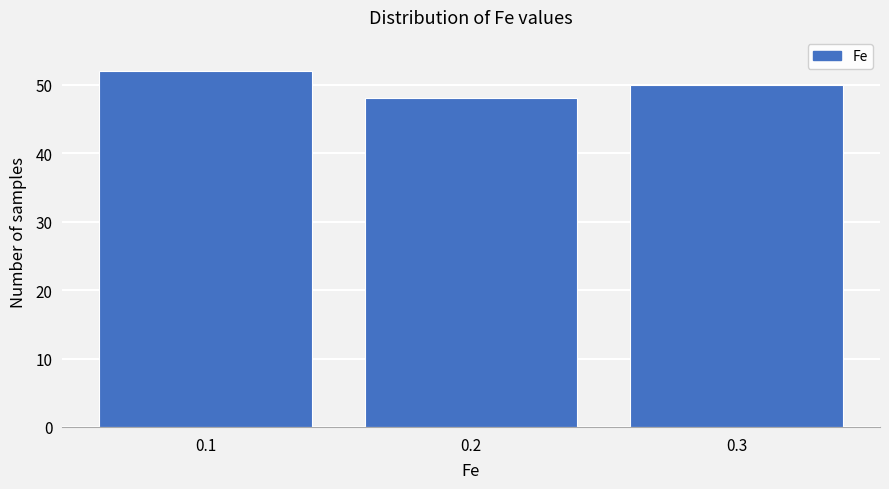

Reading left to right, transcribe this chart: for each bar, give the range it covers on the x-axis and its height. The values are not printed on the chart, so give them approximately, as read against the axis.

0.05 to 0.15: 52
0.15 to 0.25: 48
0.25 to 0.35: 50